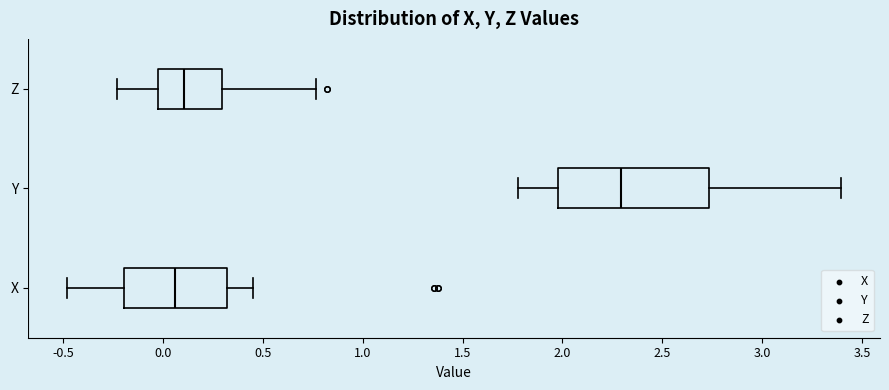

Which box is the widest, from its left edge to its right edge?

Y